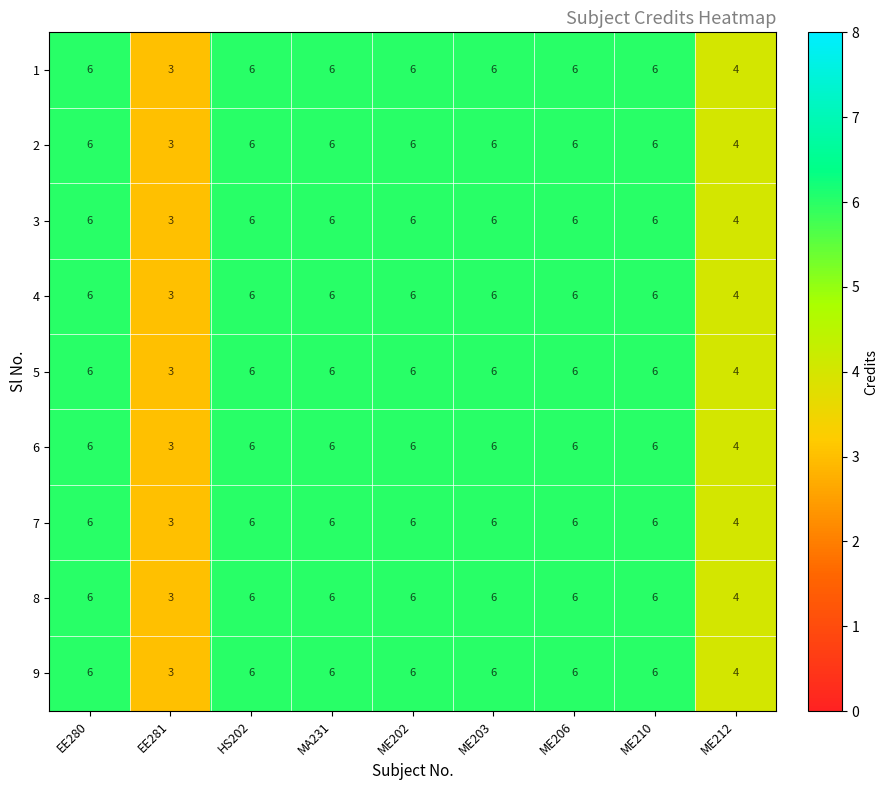

What is the average value of the 9 series?

5